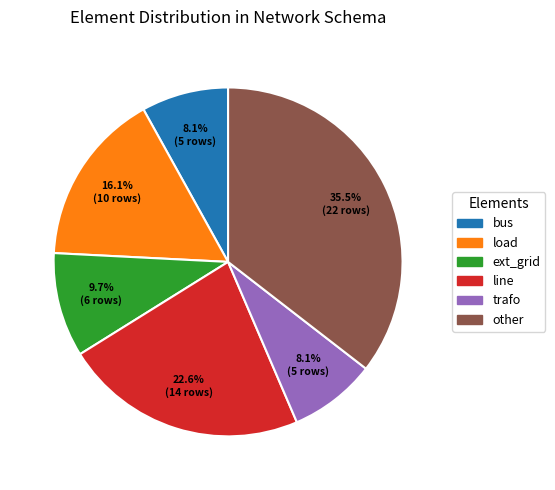

Is load the majority of the pie?

No